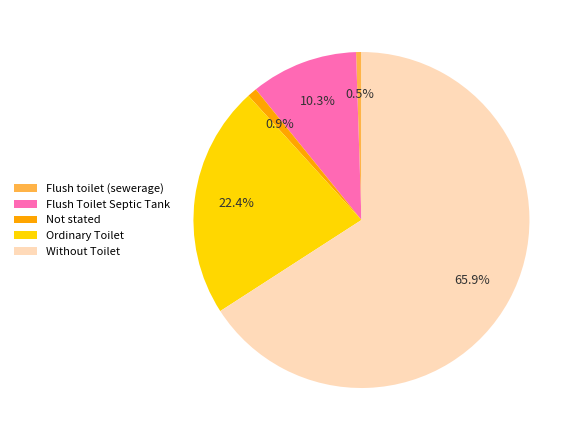

What portion of the pie excludes Flush Toilet Septic Tank?

89.7%